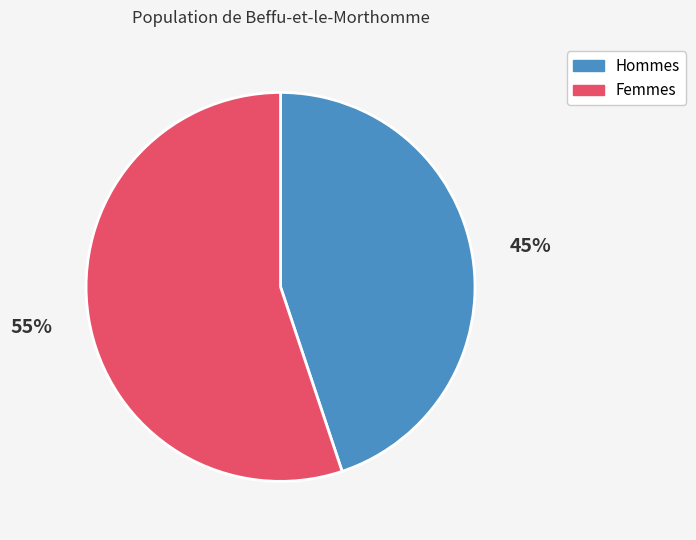

Combined, do Hommes and Femmes account for over 50%?

Yes